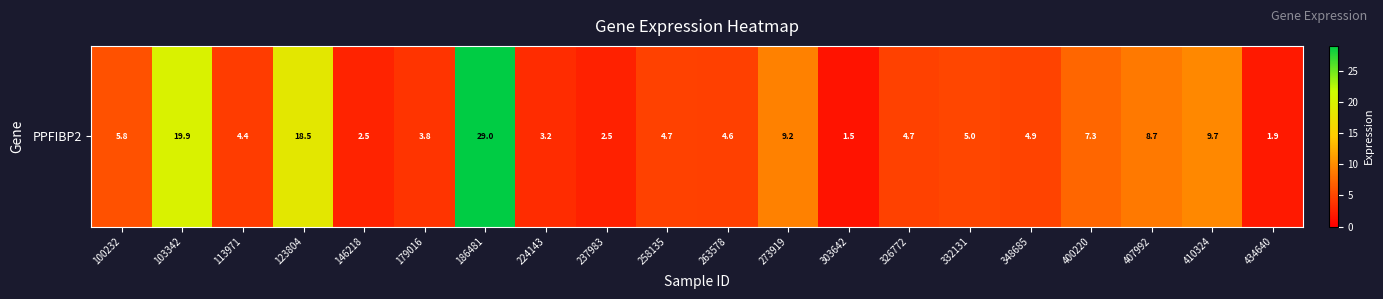

How many categories are shown in the chart?

20